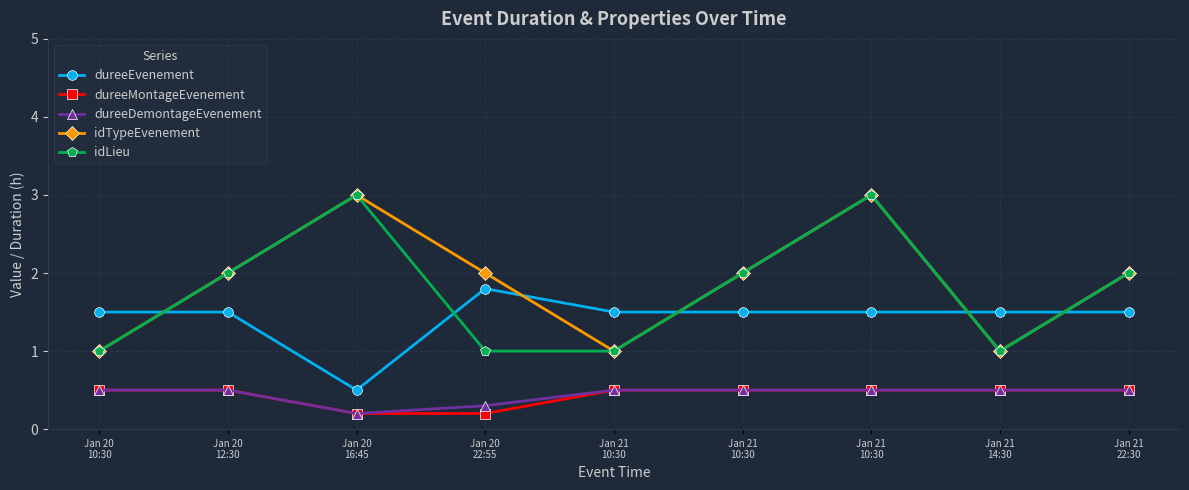

The idTypeEvenement series shows 4.0 at Jan 21
10:30. True or false?

False